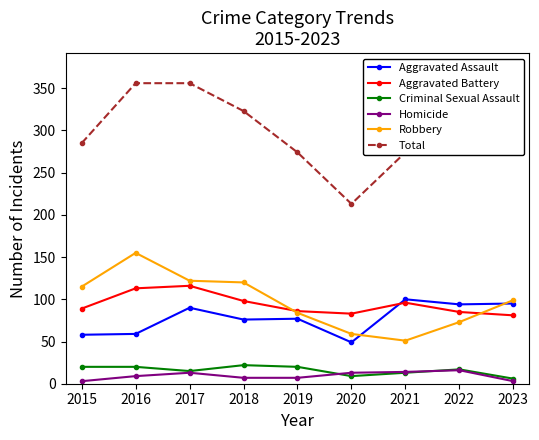

Is the value of Homicide at 2019 greater than the value of Total at 2019?

No